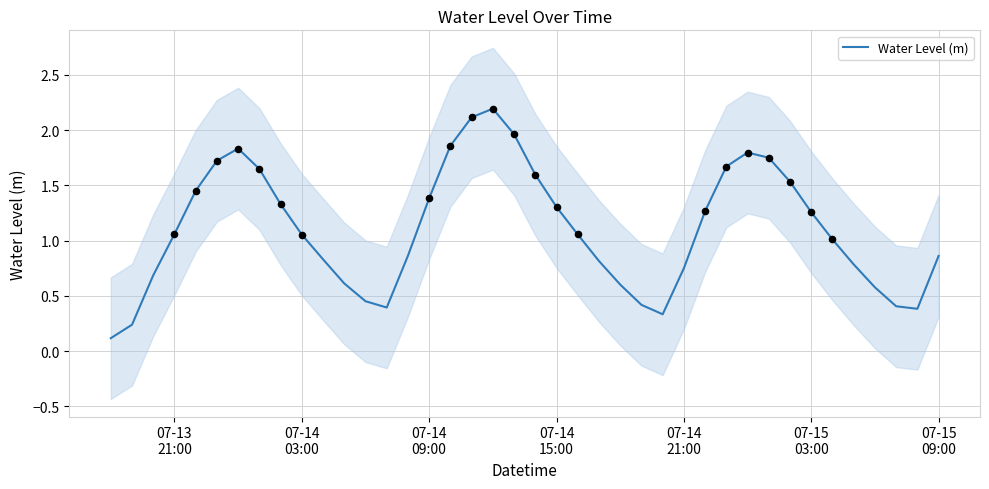

What is the highest value of the Water Level (m) series?

2.2